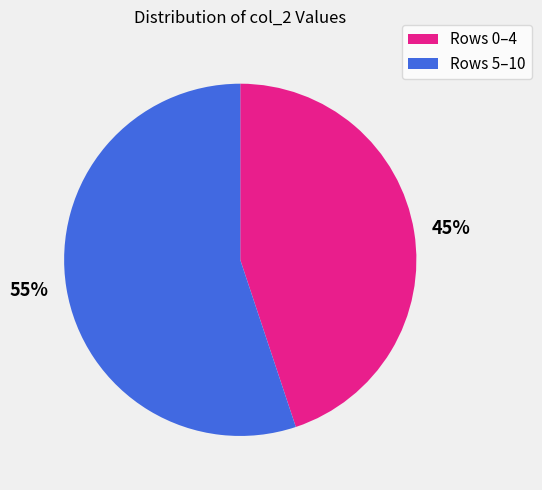

Between 55% and 45%, which is larger?

55%